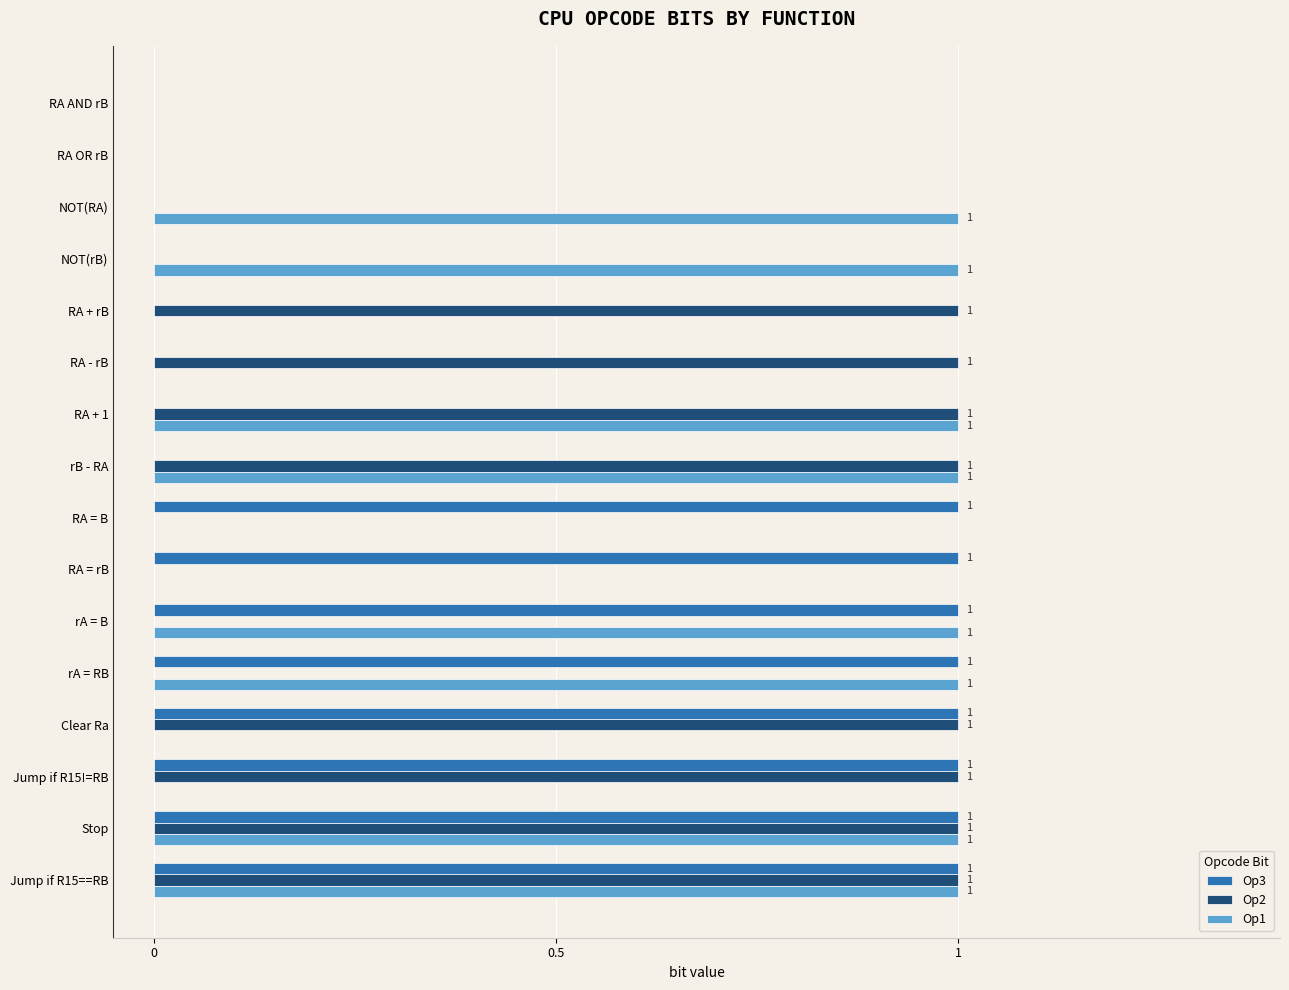

The value of Op3 at rA = RB is 1. True or false?

True